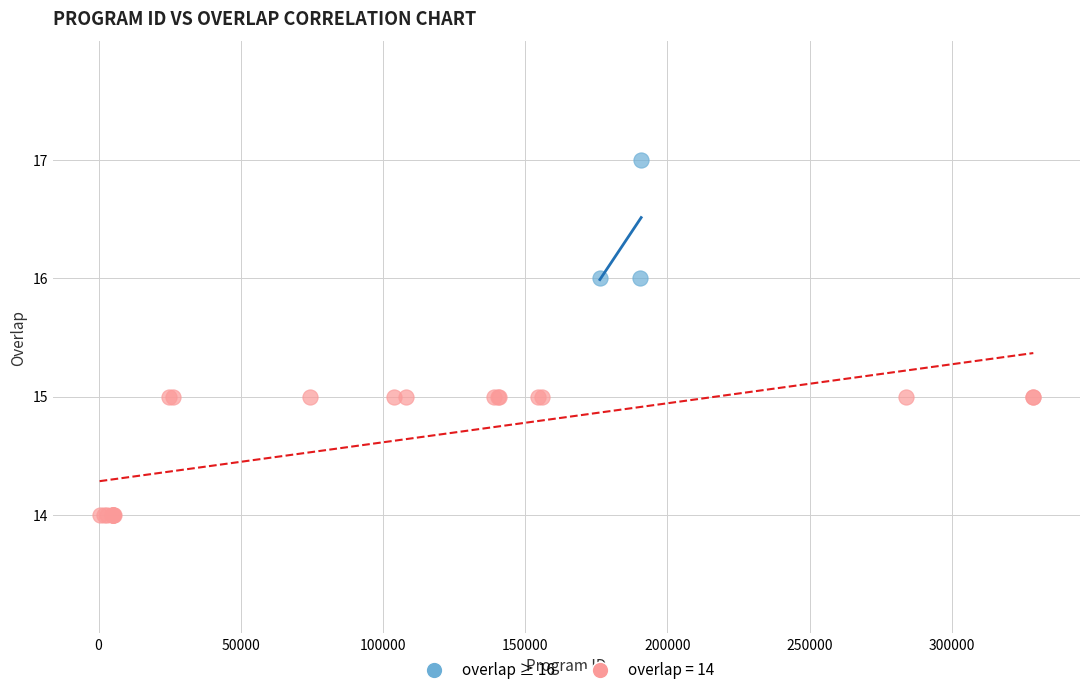

Which series reaches the maximum Y coordinate?

overlap ≥ 16